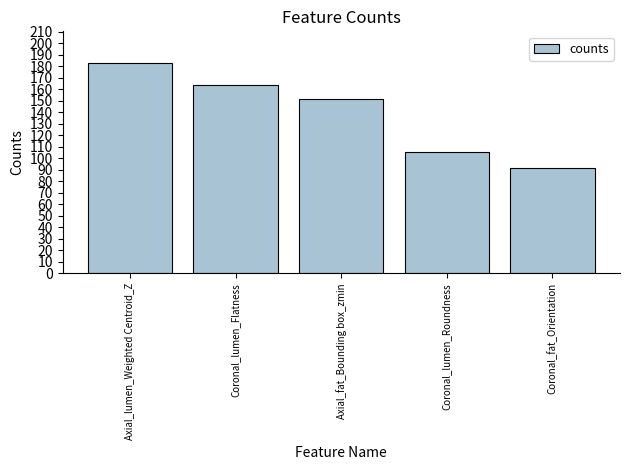

Rank the categories by value from lowest to highest.

Coronal_fat_Orientation, Coronal_lumen_Roundness, Axial_fat_Bounding box_zmin, Coronal_lumen_Flatness, Axial_lumen_Weighted Centroid_Z